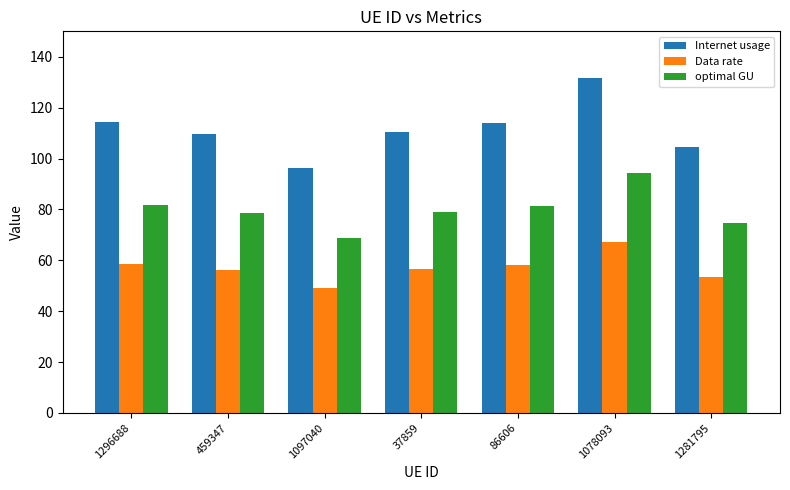

Which category has the highest value across all series?

1078093